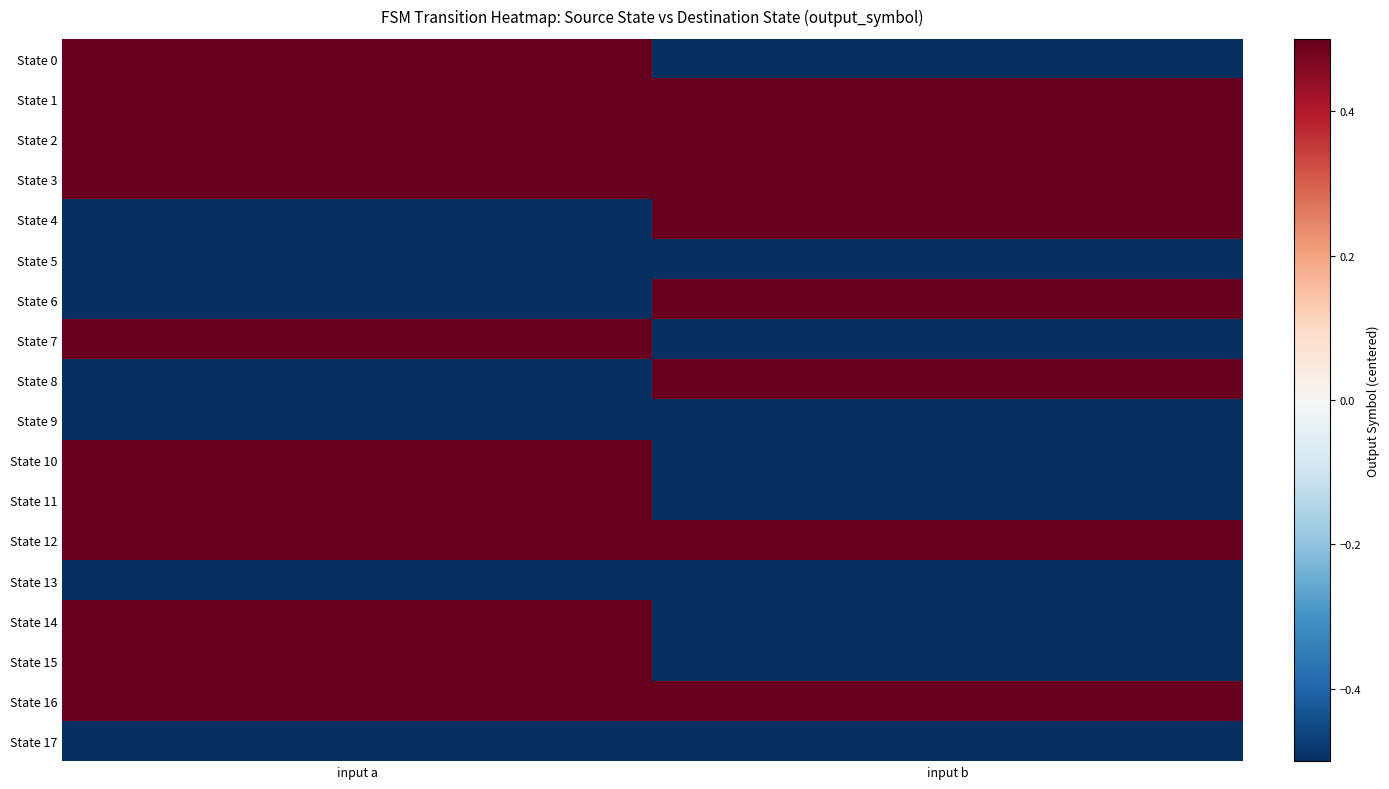

Which has a higher value, input b or input a?

input a